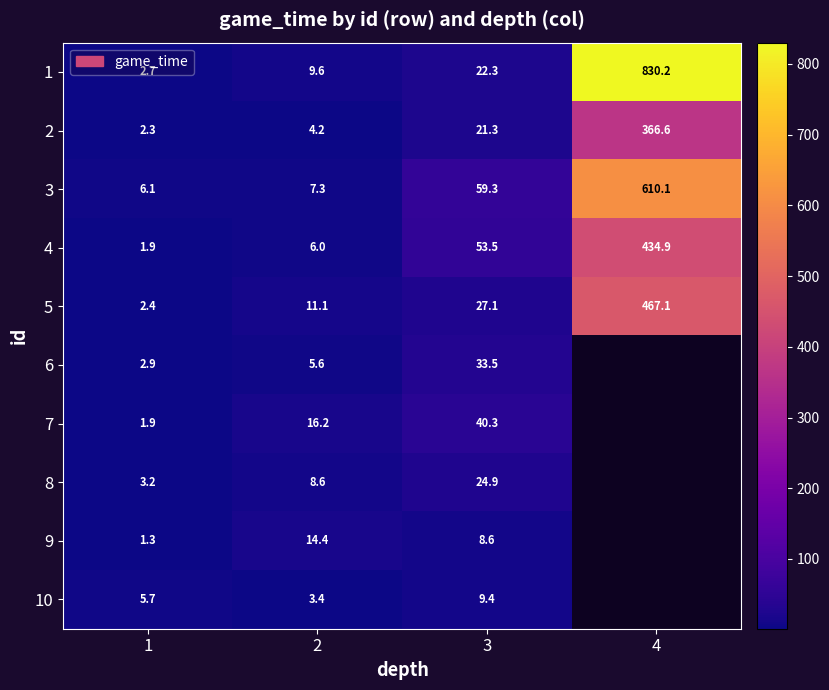

Is the value of 10 at 2 greater than the value of 9 at 3?

No